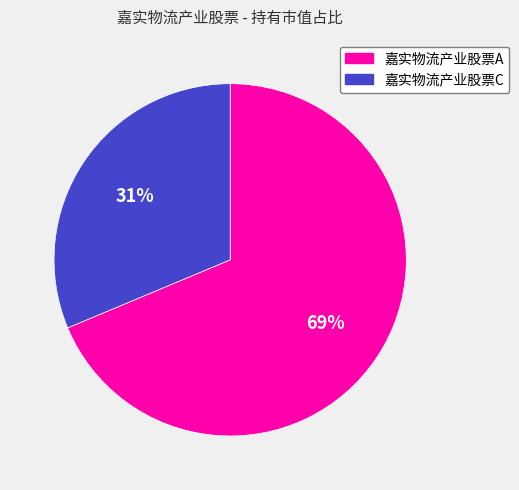

The 嘉实物流产业股票A slice represents 69% of the pie. True or false?

True